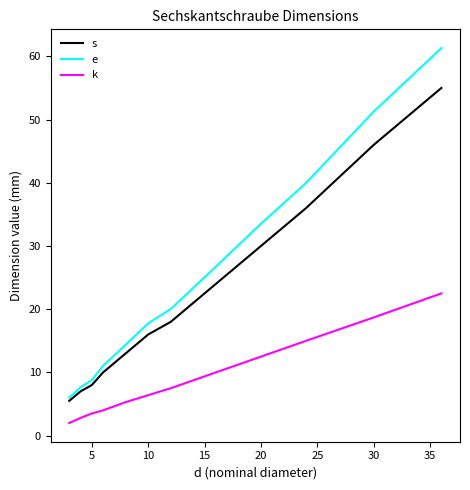

Is this an area chart (filled region under the line)?

No